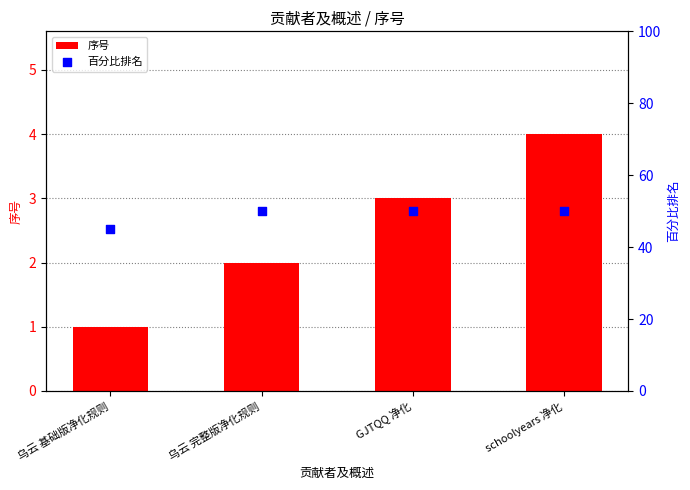

Is the value of 百分比排名 at GJTQQ 净化 greater than the value of 序号 at 乌云 完整版净化规则?

Yes